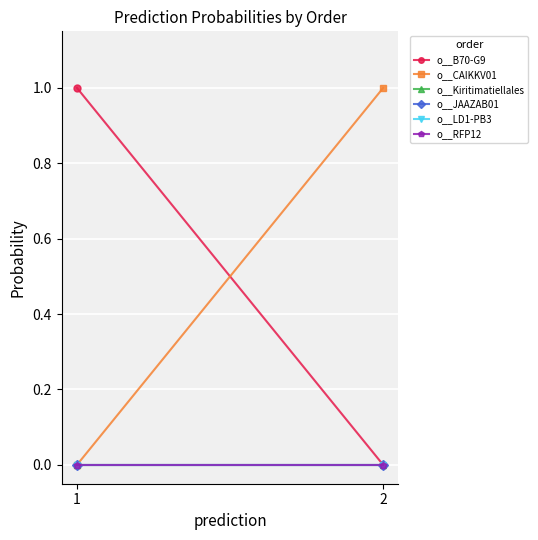

Is the value of o__B70-G9 at 2 greater than the value of o__Kiritimatiellales at 1?

No